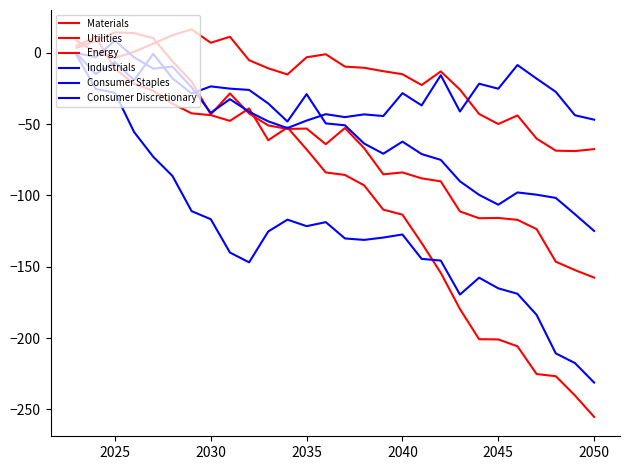

How many intersections are there between Energy and Utilities?

5